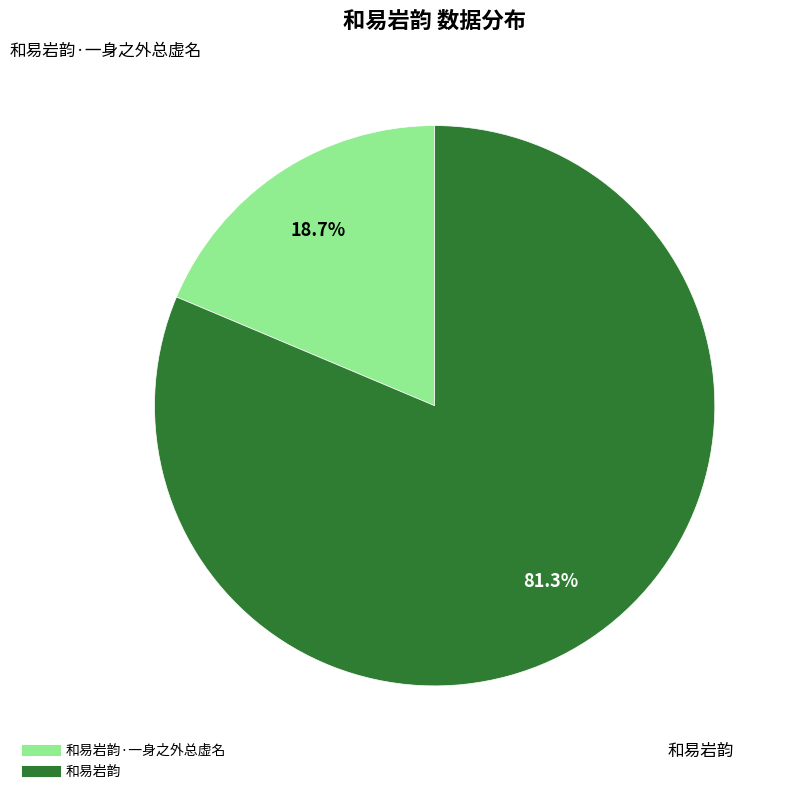

Is there a majority slice in this chart?

Yes